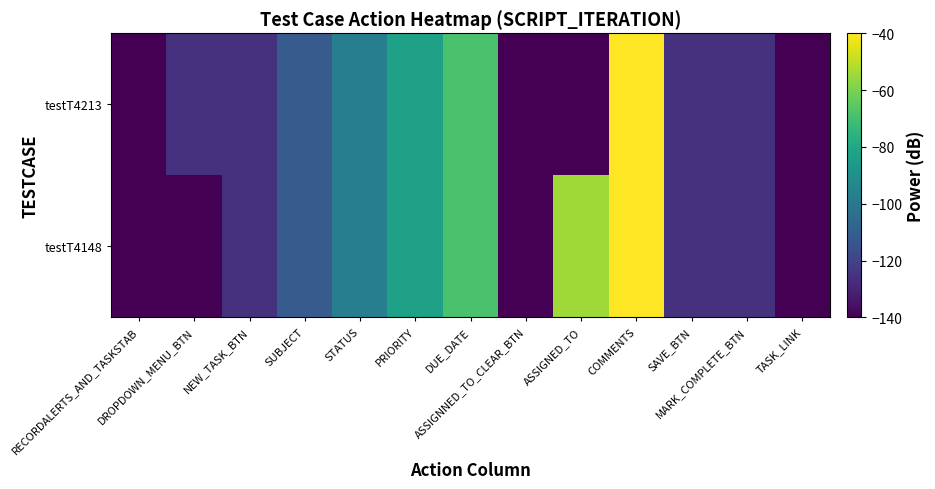

Reading left to right, list all the values displayed in this chart.

testT4148: RECORDALERTS_AND_TASKSTAB=-140.0	DROPDOWN_MENU_BTN=-140.0	NEW_TASK_BTN=-125.7	SUBJECT=-111.4	STATUS=-97.1	PRIORITY=-82.9	DUE_DATE=-68.6	ASSIGNNED_TO_CLEAR_BTN=-140.0	ASSIGNED_TO=-54.3	COMMENTS=-40.0	SAVE_BTN=-125.7	MARK_COMPLETE_BTN=-125.7	TASK_LINK=-140.0
testT4213: RECORDALERTS_AND_TASKSTAB=-140.0	DROPDOWN_MENU_BTN=-125.7	NEW_TASK_BTN=-125.7	SUBJECT=-111.4	STATUS=-97.1	PRIORITY=-82.9	DUE_DATE=-68.6	ASSIGNNED_TO_CLEAR_BTN=-140.0	ASSIGNED_TO=-140.0	COMMENTS=-40.0	SAVE_BTN=-125.7	MARK_COMPLETE_BTN=-125.7	TASK_LINK=-140.0